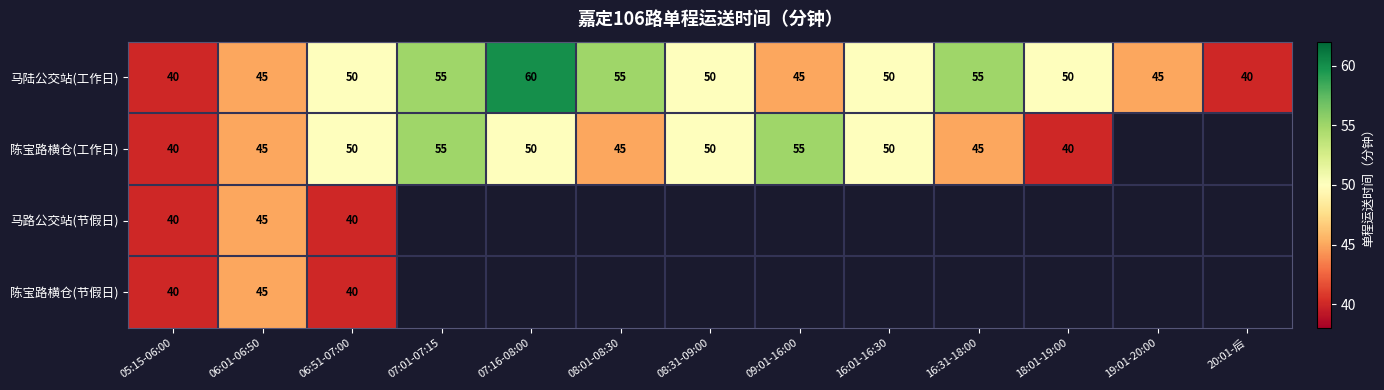

The value of 陈宝路横仓(节假日) at 06:01-06:50 is 45. True or false?

True